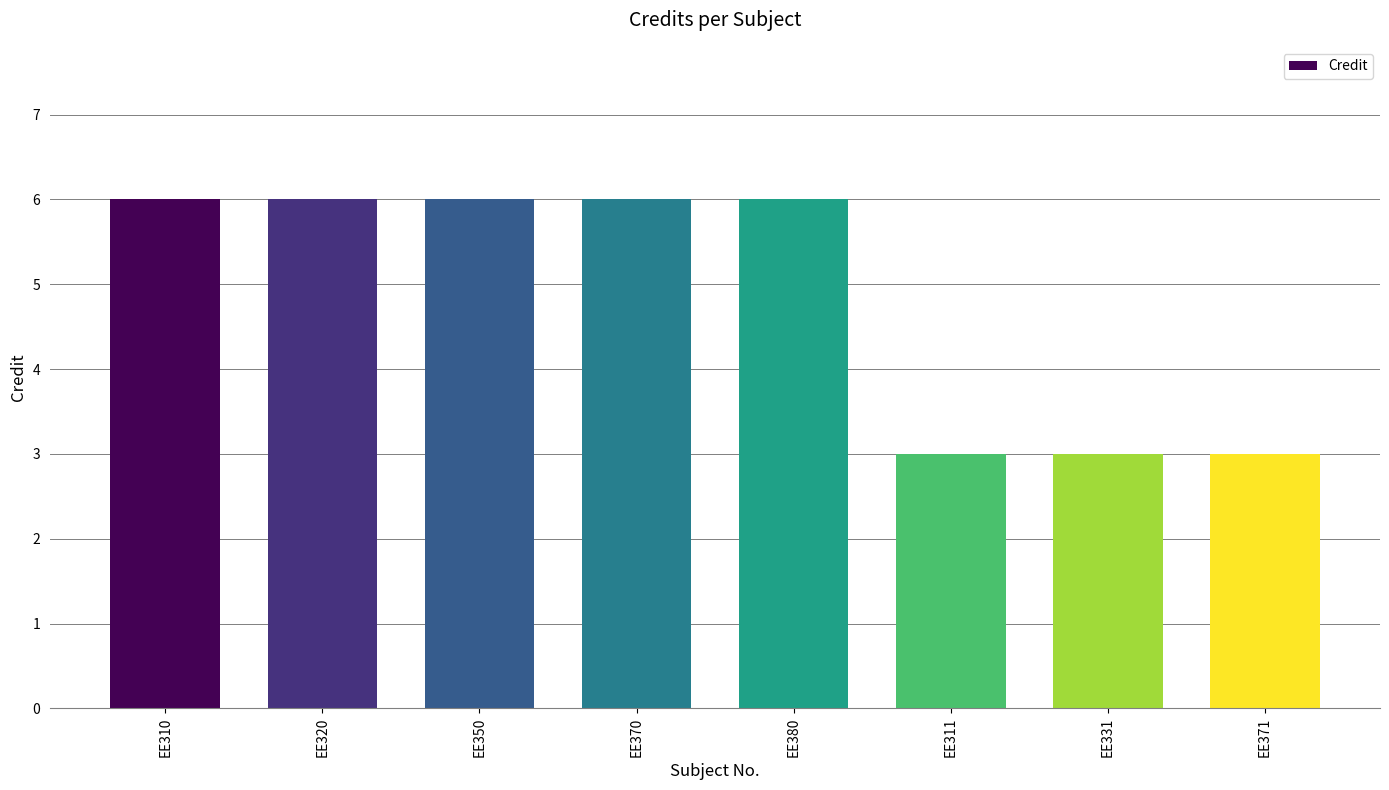

Reading left to right, what are all the values shown in this chart?

EE310=6	EE320=6	EE350=6	EE370=6	EE380=6	EE311=3	EE331=3	EE371=3